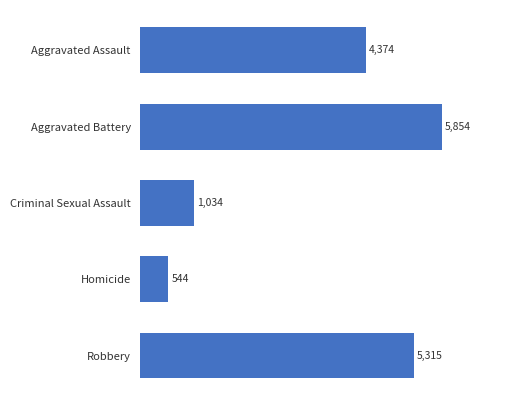

Rank the categories by value from highest to lowest.

Aggravated Battery, Robbery, Aggravated Assault, Criminal Sexual Assault, Homicide